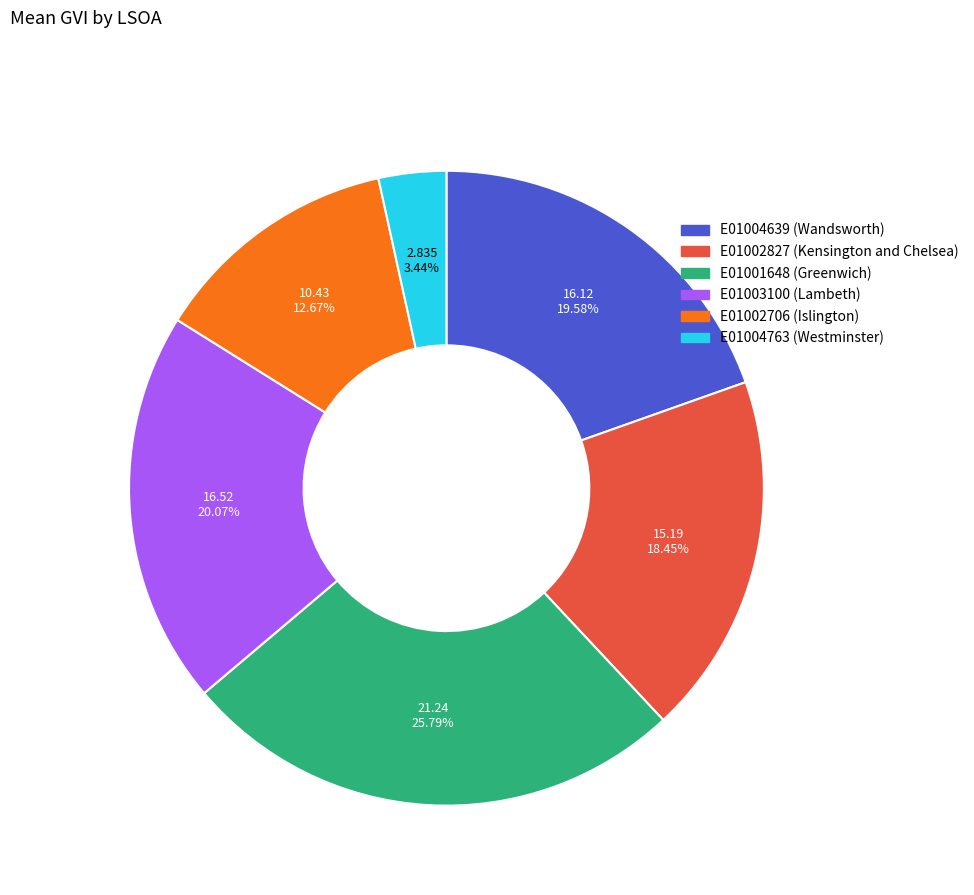

The E01002827 slice represents 33% of the pie. True or false?

False